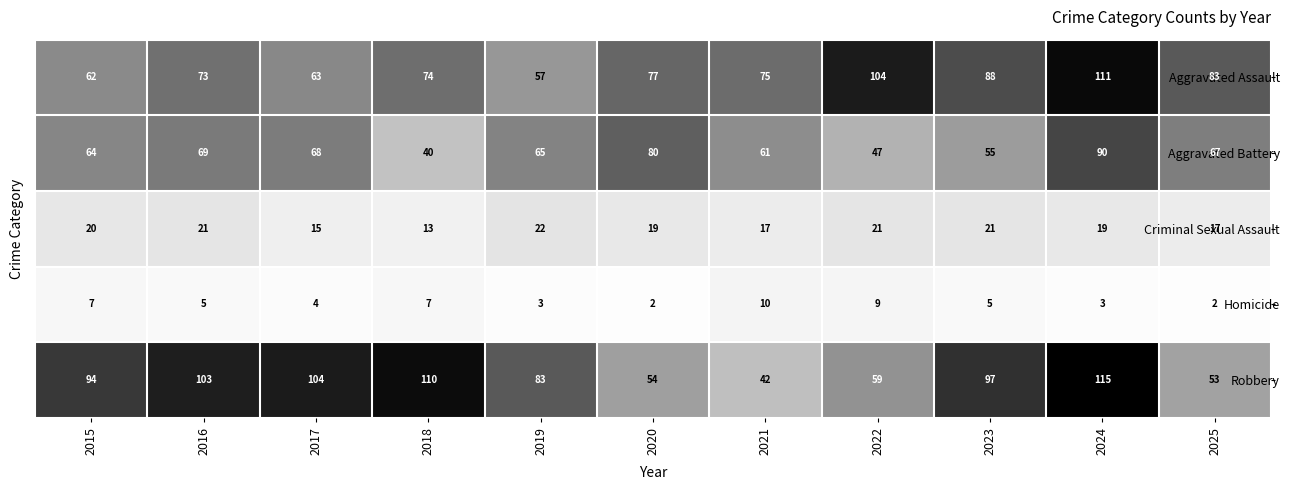

Count the number of data series in this chart.

5